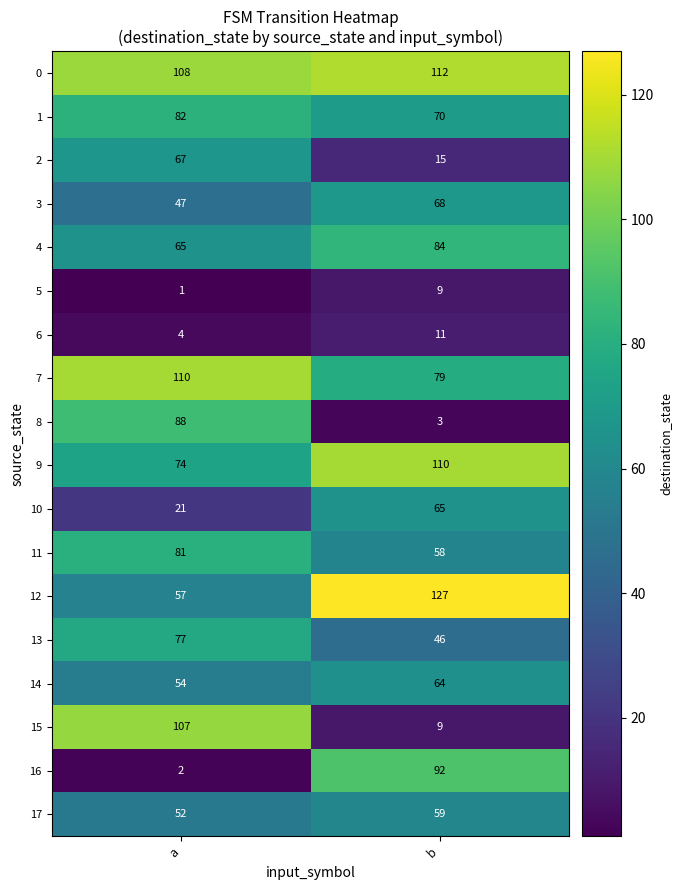

What is the difference between the maximum and minimum values in the 1 series?

12